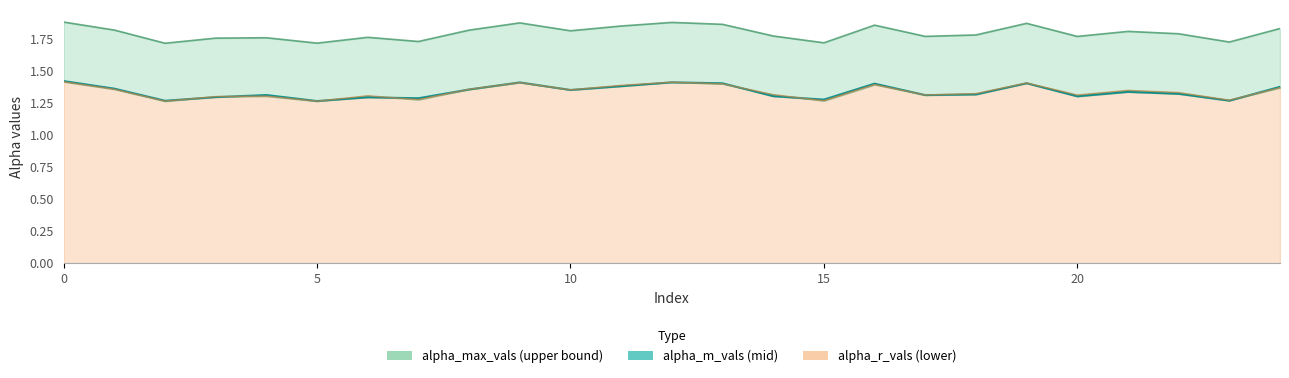

Does the chart display data point markers on the line(s)?

No